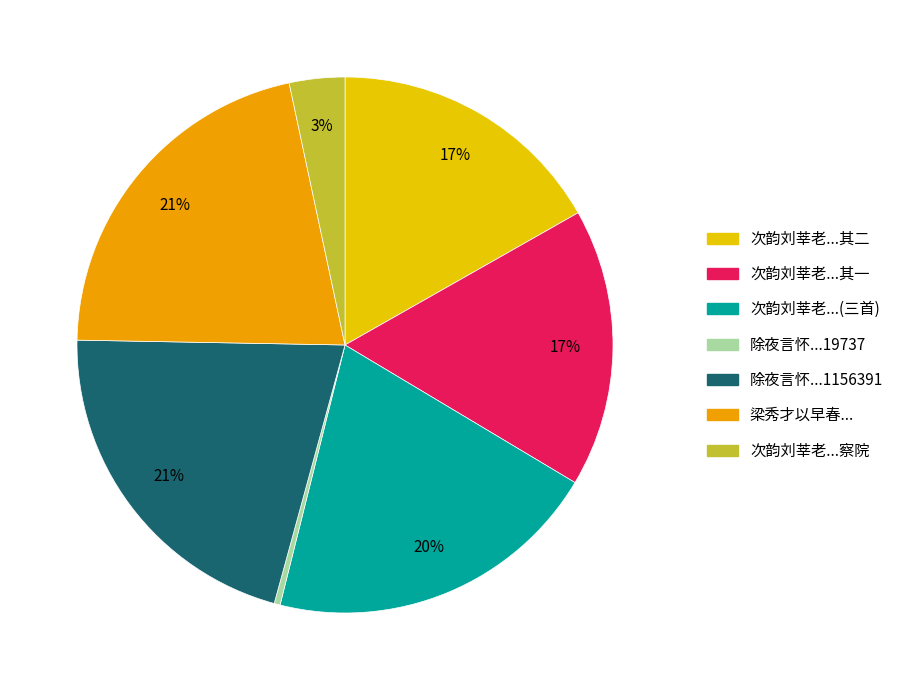

Is there any slice that represents more than half of the pie?

No